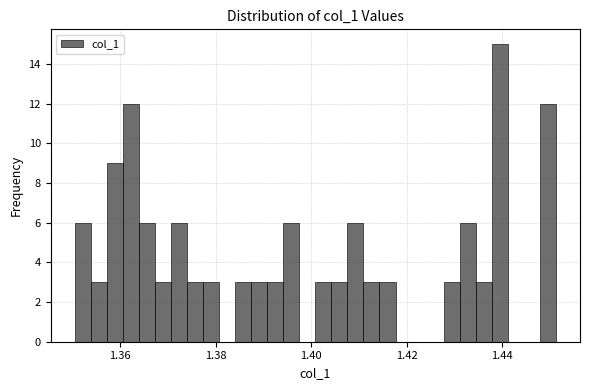

Read against the x-axis, roughly where is the centre of the tallest bar?

1.440